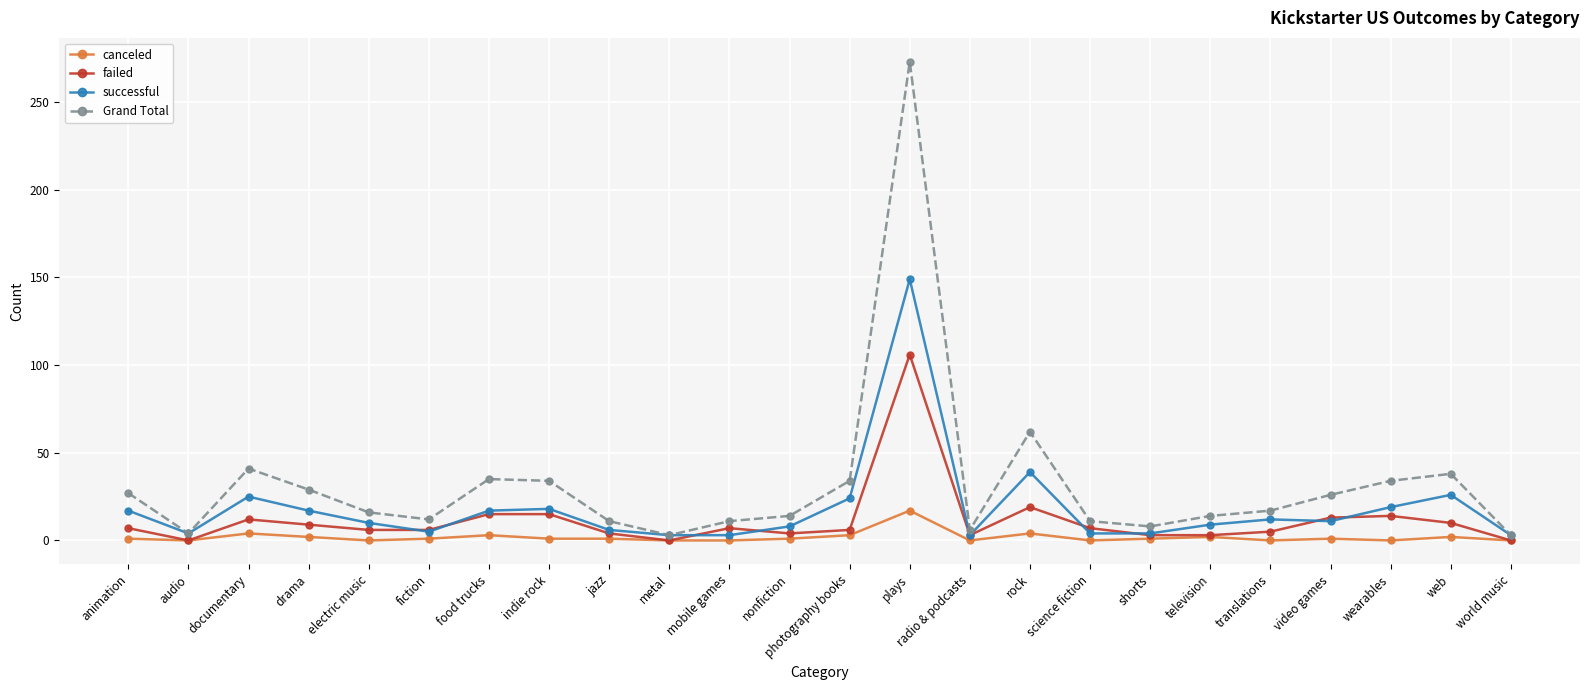

The value of failed at plays is 106. True or false?

True